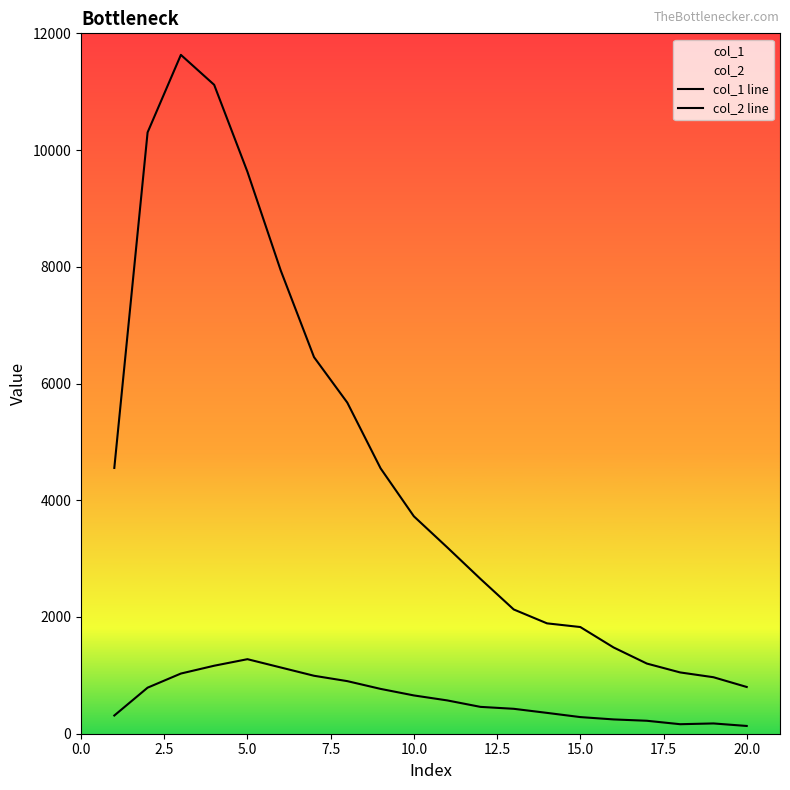

What is the average value of the col_2 line series?

603